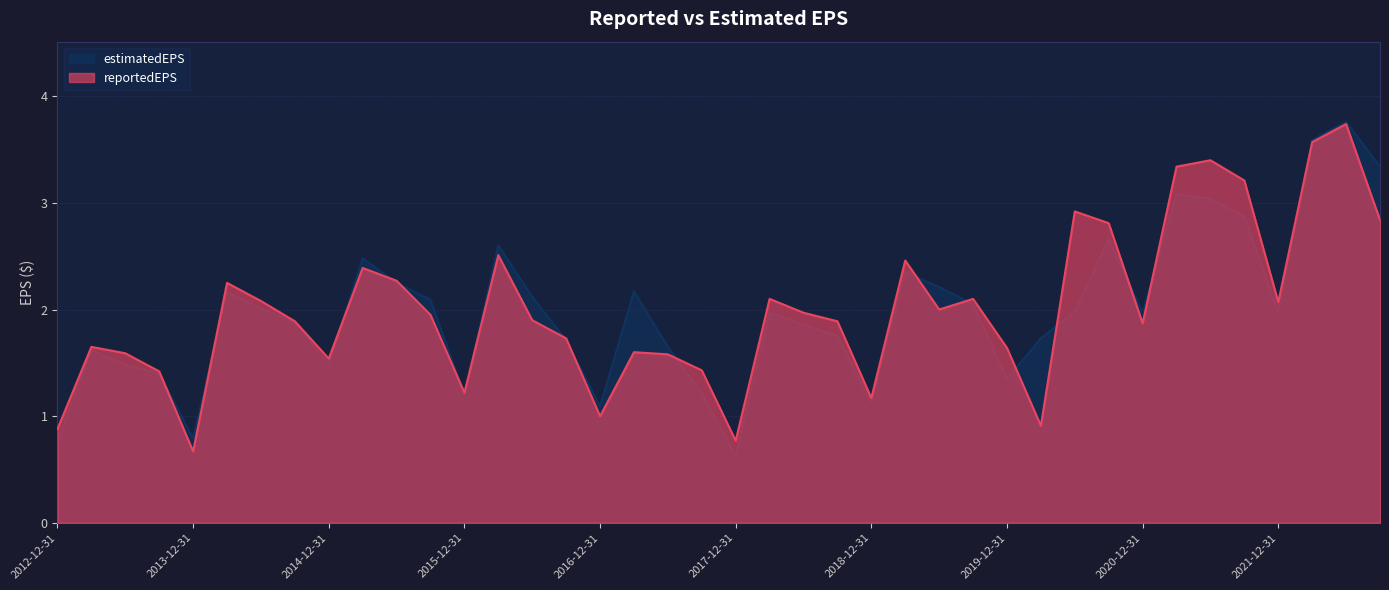

What is the total value across all series at 2022-03-31?

7.2